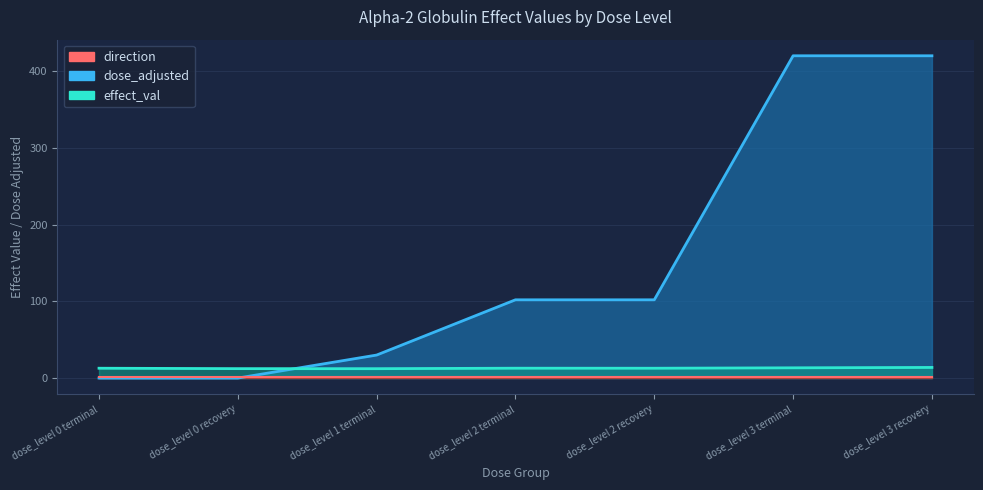

At which label does dose_adjusted reach its minimum?

dose_level 0 terminal